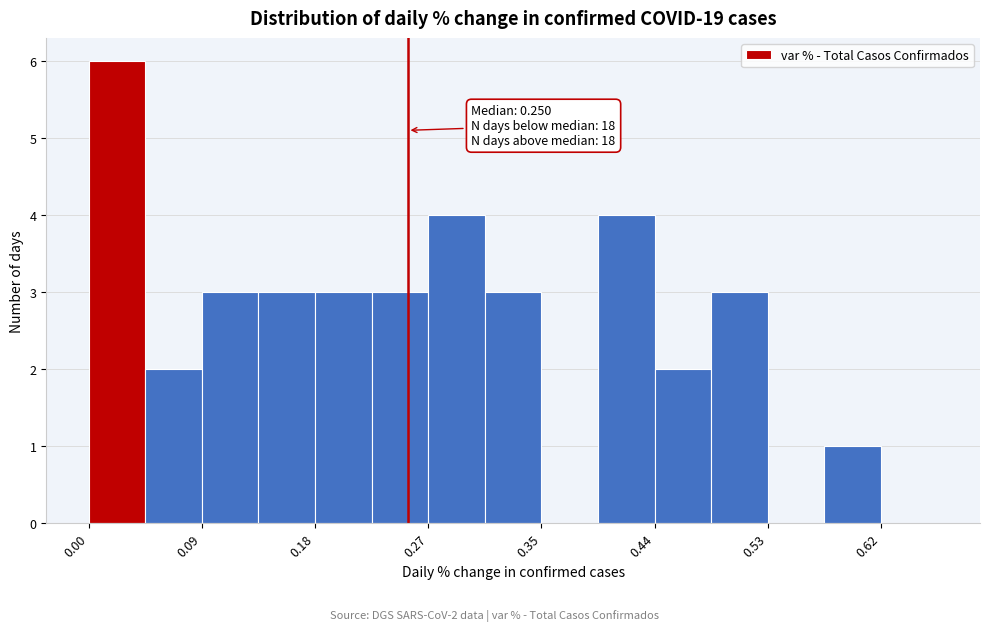

Over which range of the x-axis is the bar tallest?

0.00 to 0.04